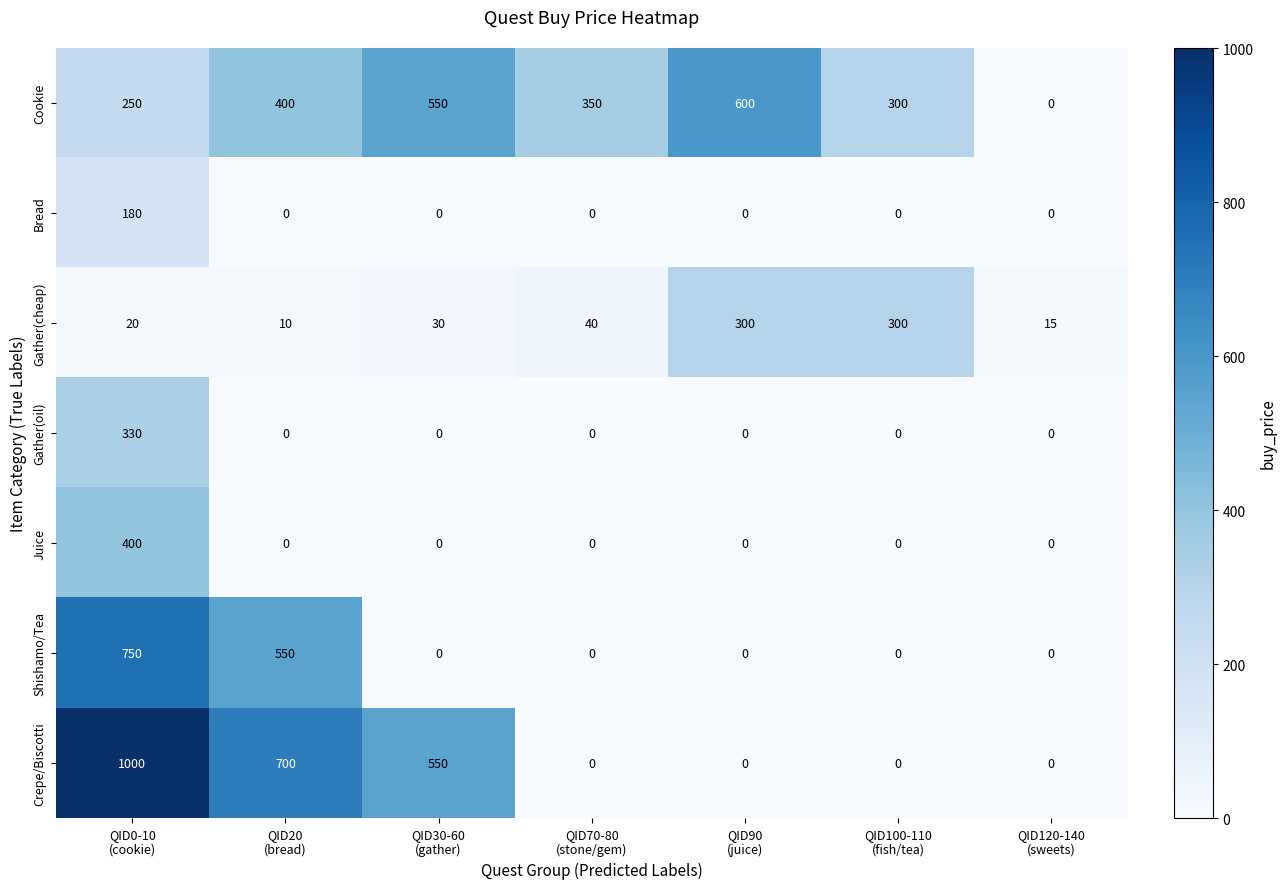

What is the difference between the highest and lowest values at QID0-10
(cookie)?

980